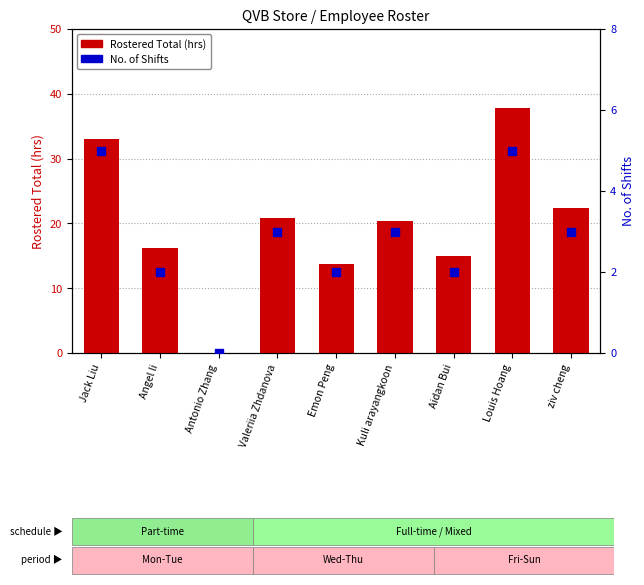

What is the total value across all series at Jack Liu?

38.0